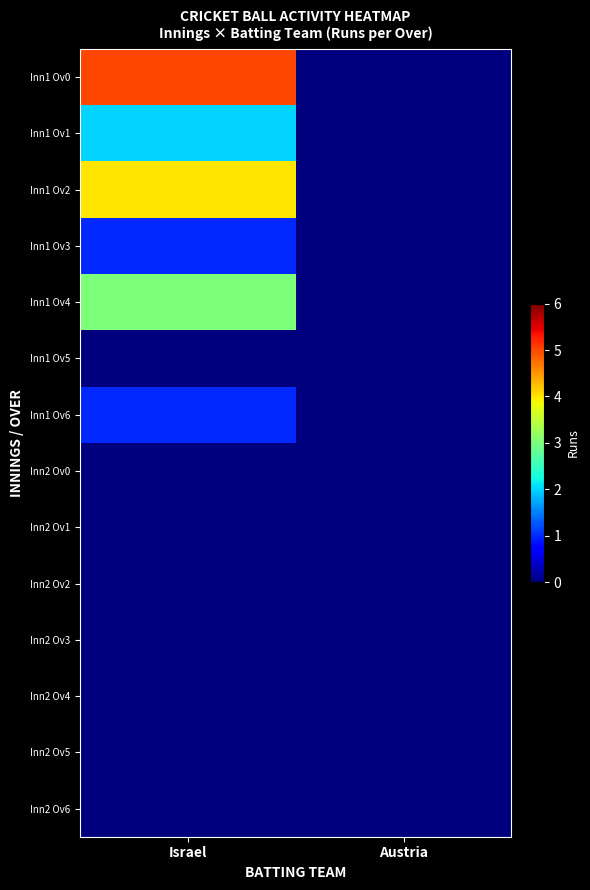

What is the total value across all series at Israel?

16